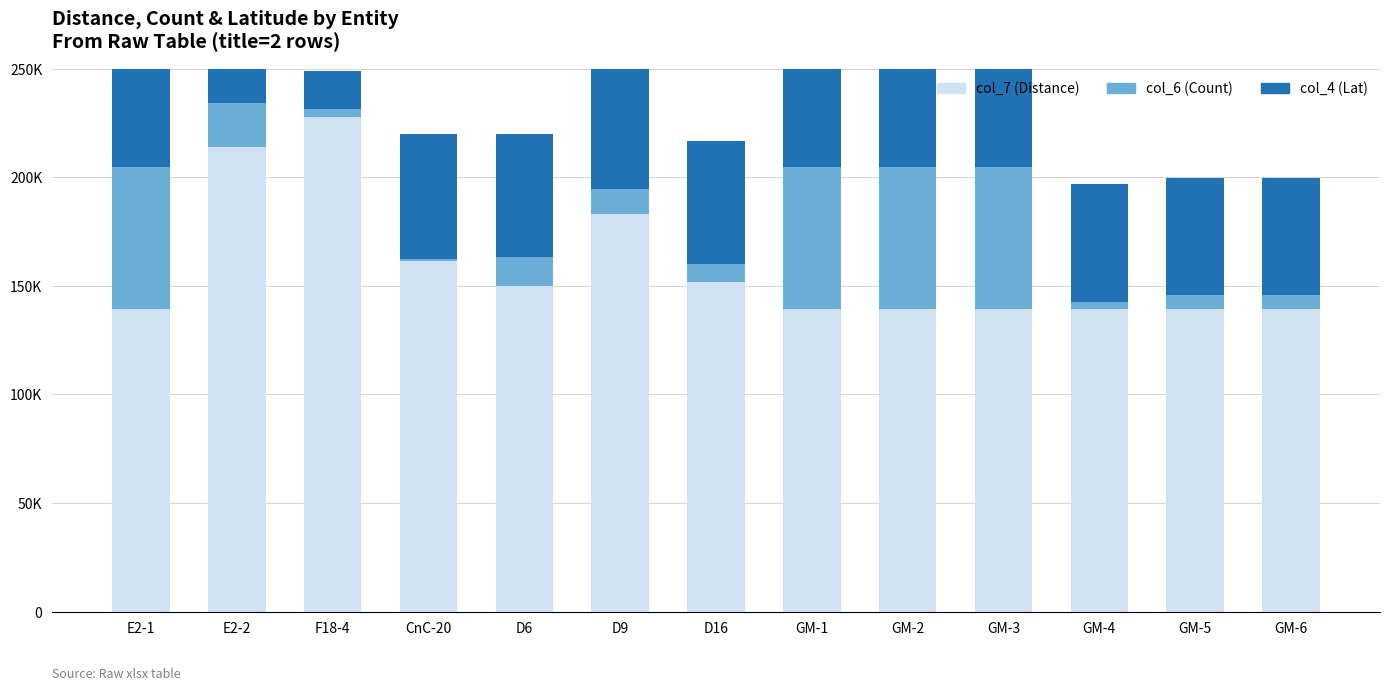

How many series are shown in this chart?

3